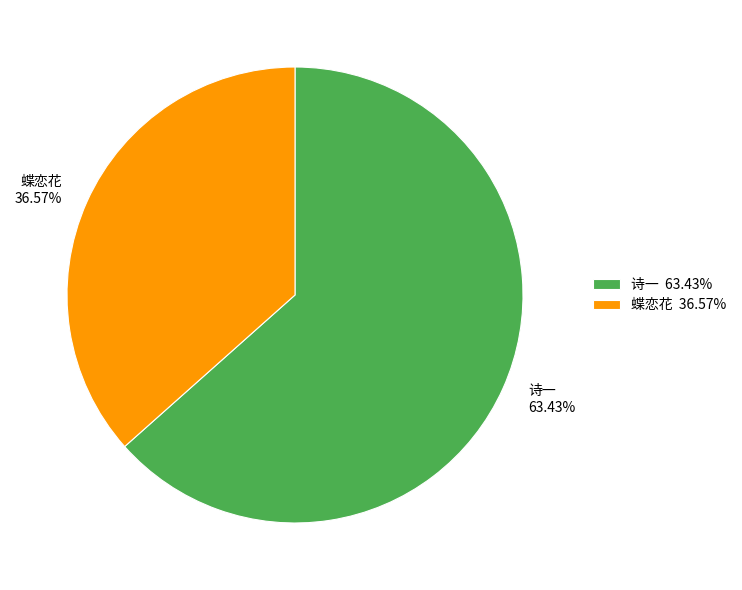

Is there a majority slice in this chart?

Yes